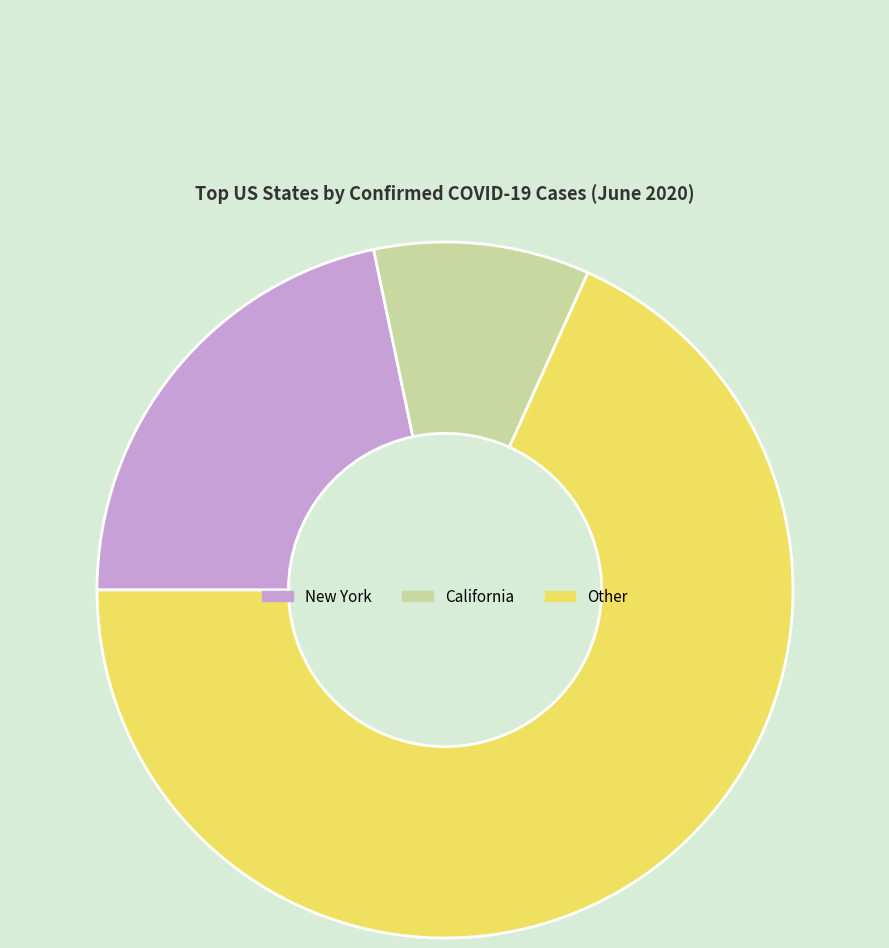

The Other slice represents 68% of the pie. True or false?

True